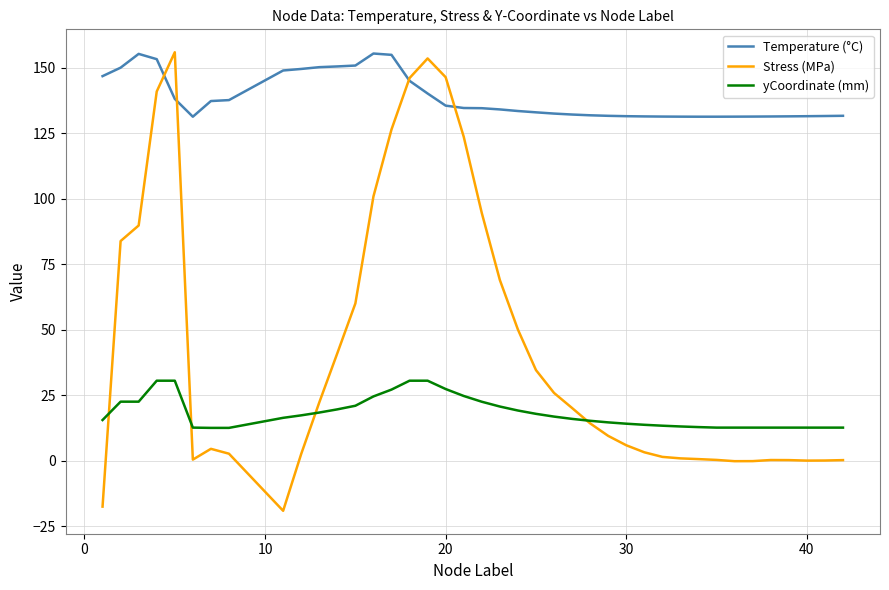

What are all the series names shown in the legend?

Temperature (°C), Stress (MPa), yCoordinate (mm)